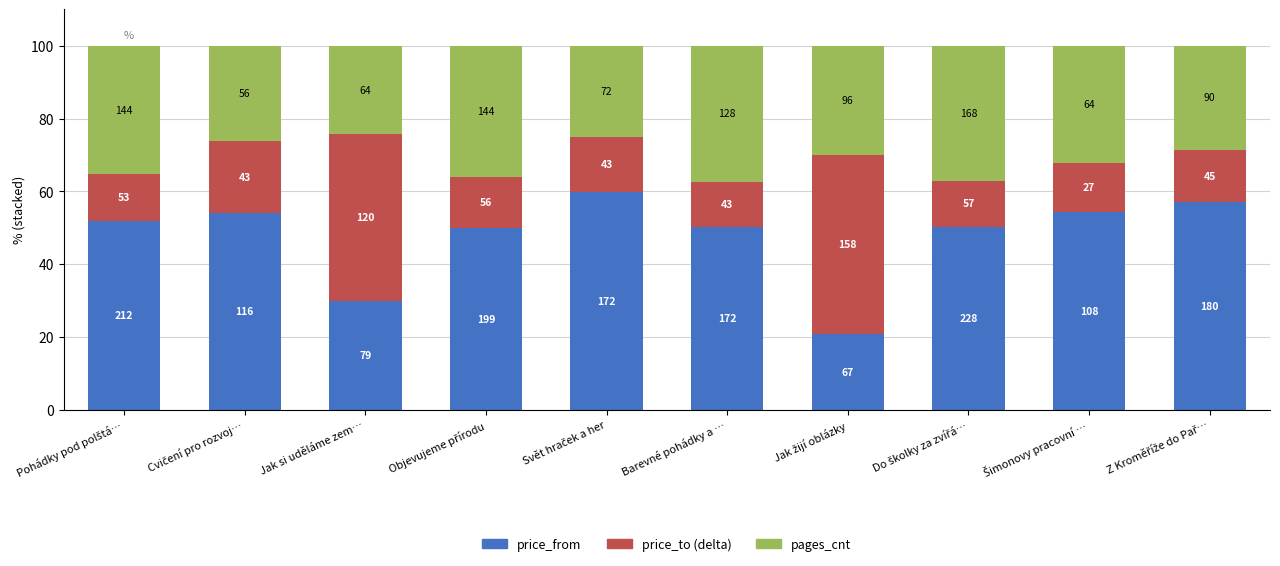

What is the label of the 9th bar from the right?

Cvičení pro rozvoj…